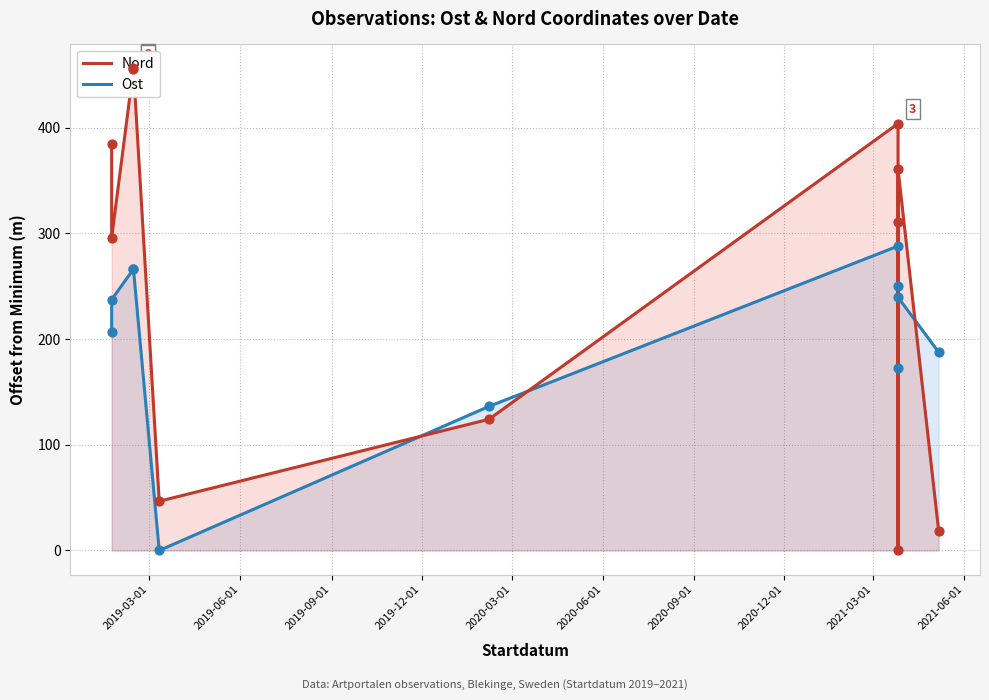

What is the total value across all series at 2021-03-01?

561.0